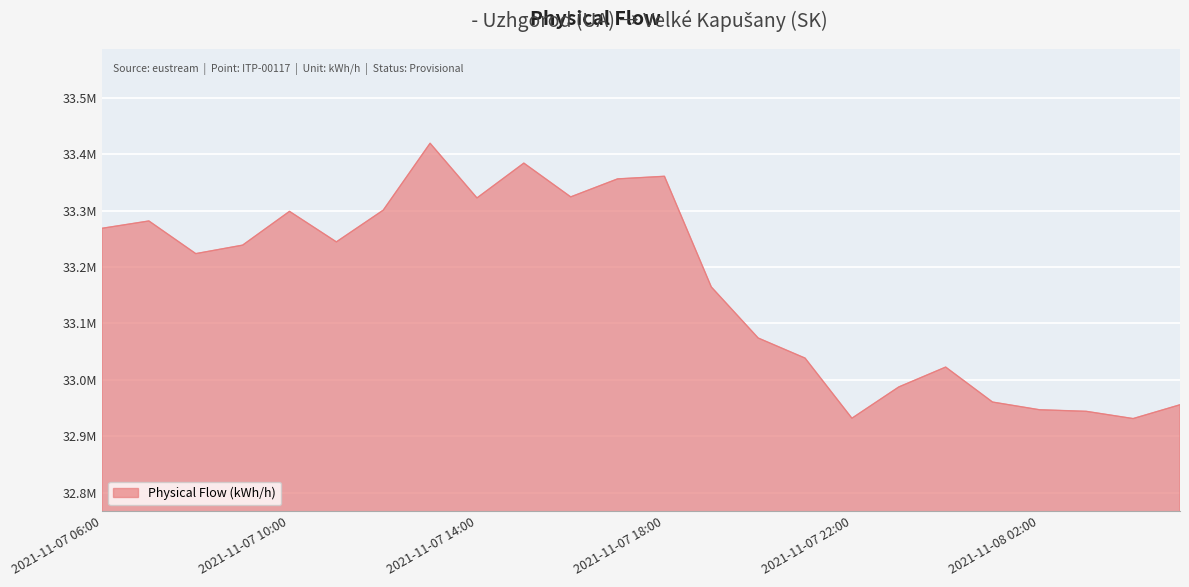

Does the chart have visible grid lines?

Yes